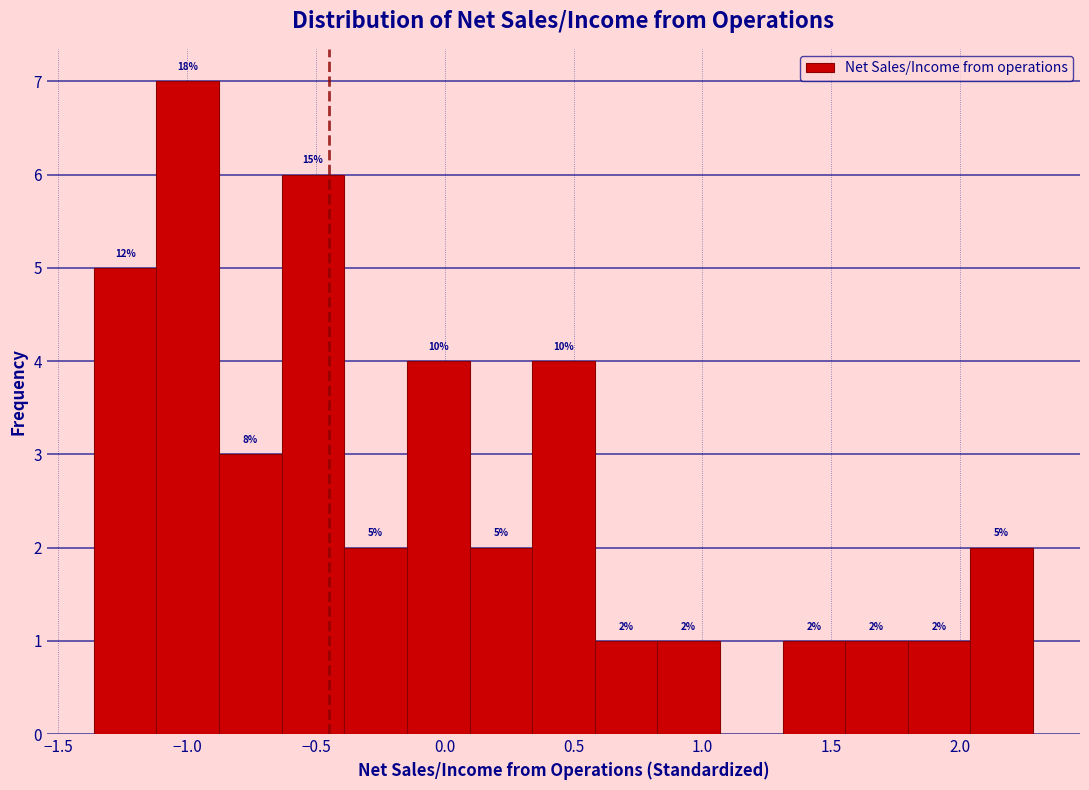

Over which range of the x-axis is the bar tallest?

-1.10 to -0.90